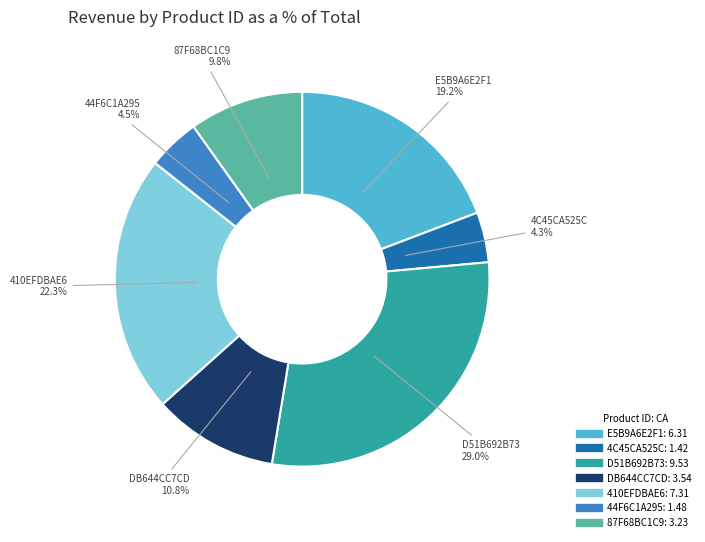

What is the ratio of the value at E5B9A6E2F1 to the value at 87F68BC1C9?

2.0